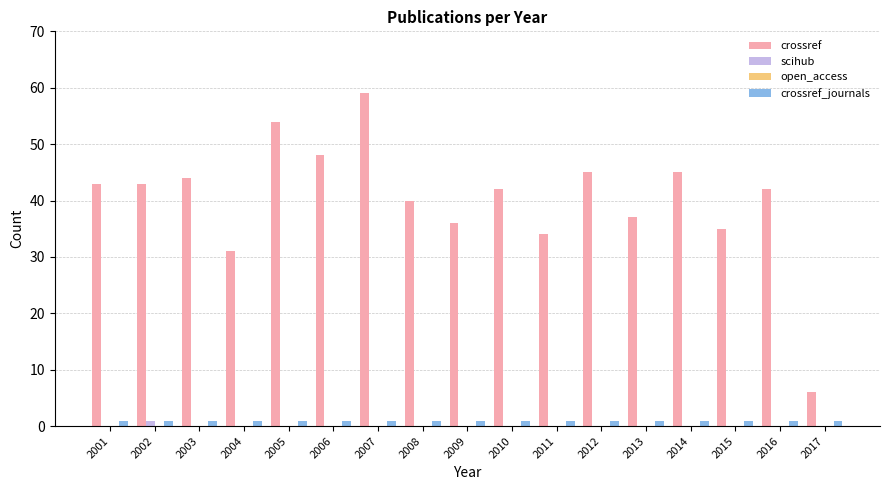

Is the value of scihub at 2012 greater than the value of crossref at 2016?

No